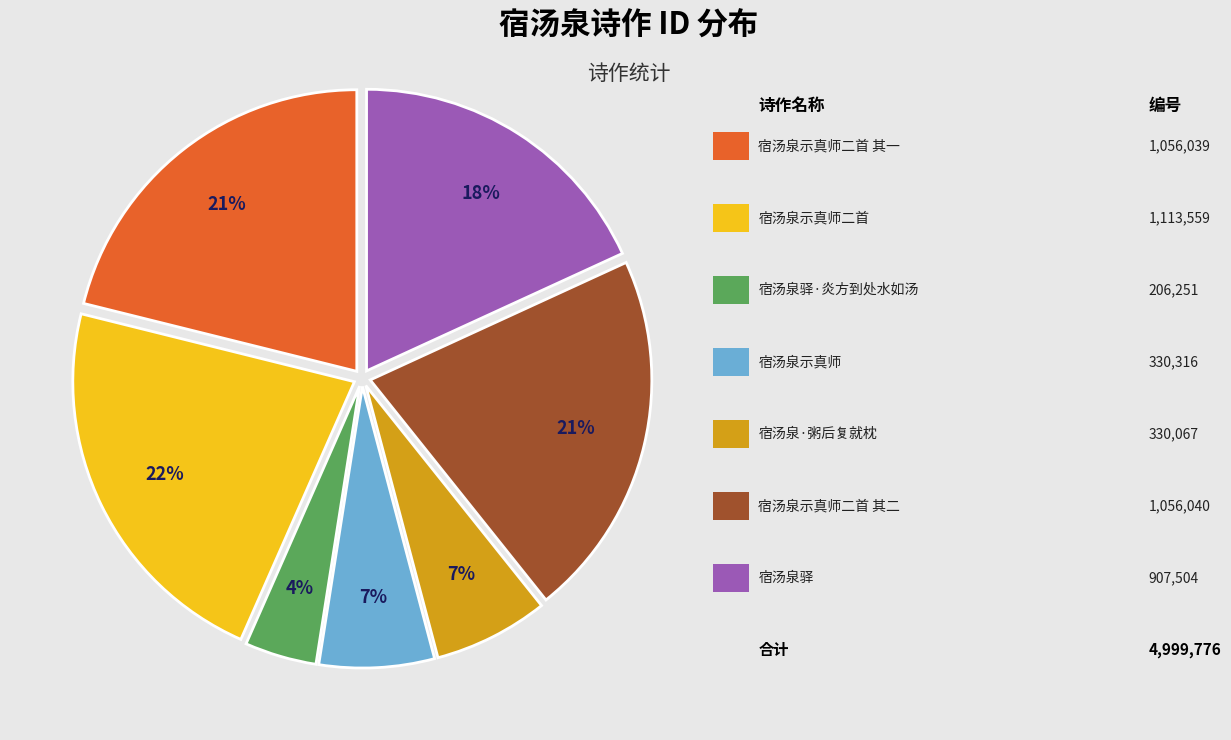

To the nearest percent, what is the average slice percentage?

14%